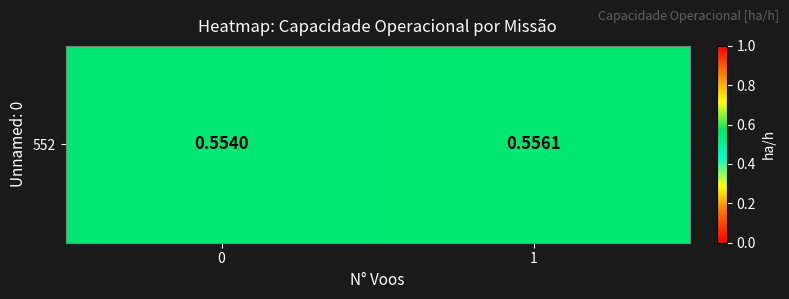

What is the sum of all values?

1.1